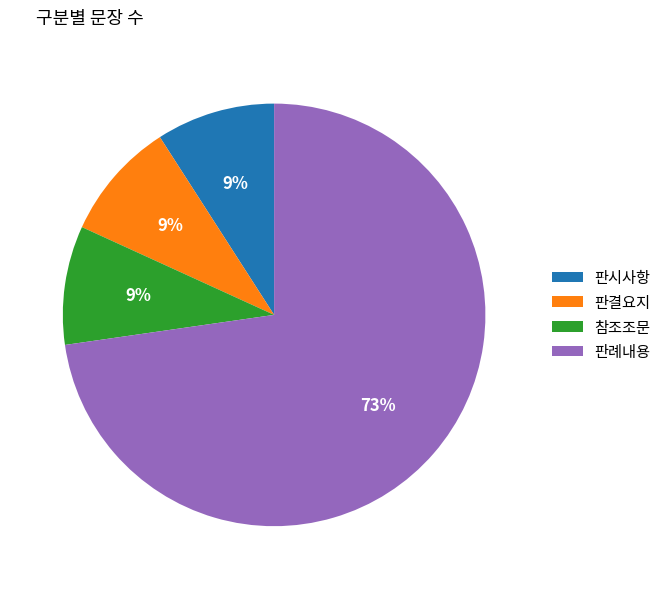

How many segments does this pie chart have?

4